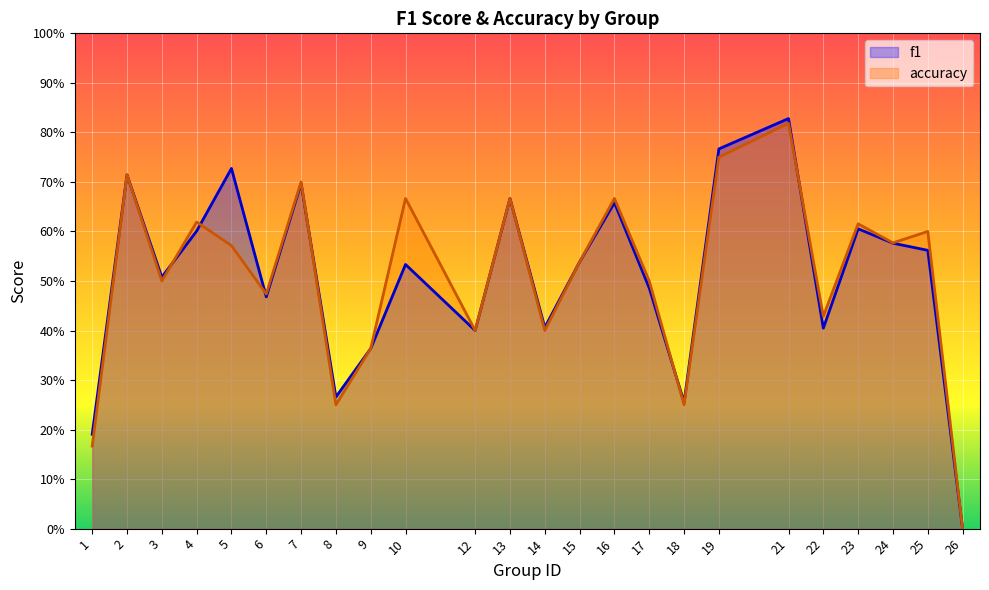

At which category does accuracy reach its first local peak?

2